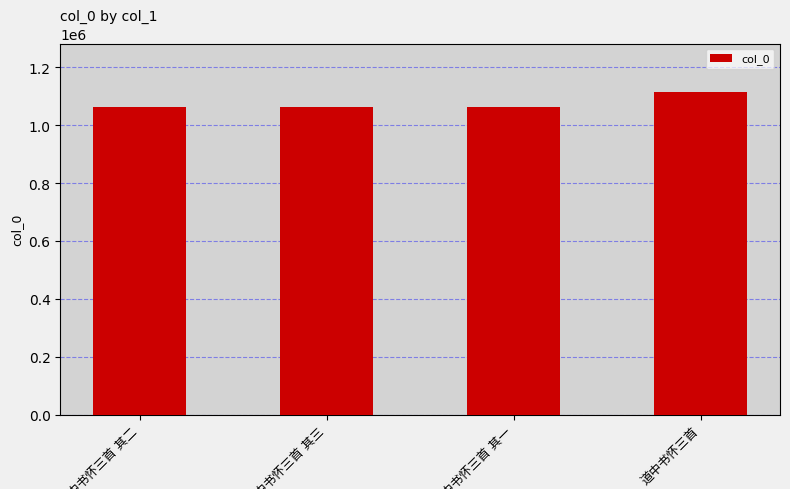

How many categories are shown in the chart?

4